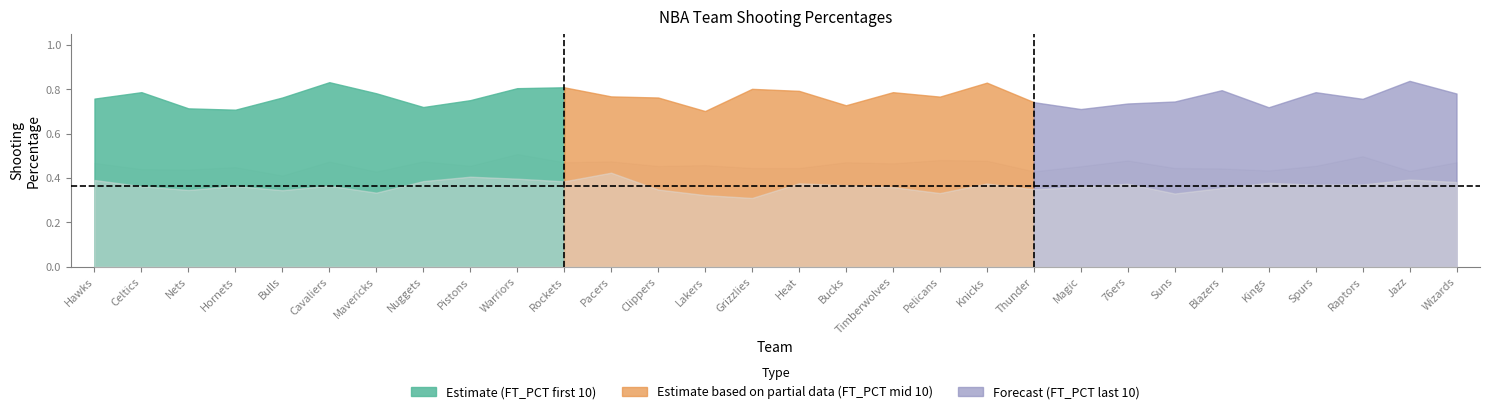

Reading left to right, extract all data points from this chart.

FG_PCT: Atlanta Hawks=0.5	Boston Celtics=0.4	Brooklyn Nets=0.4	Charlotte Hornets=0.4	Chicago Bulls=0.4	Cleveland Cavaliers=0.5	Dallas Mavericks=0.4	Denver Nuggets=0.5	Detroit Pistons=0.5	Golden State Warriors=0.5	Houston Rockets=0.5	Indiana Pacers=0.5	LA Clippers=0.5	Los Angeles Lakers=0.5	Memphis Grizzlies=0.4	Miami Heat=0.4	Milwaukee Bucks=0.5	Minnesota Timberwolves=0.5	New Orleans Pelicans=0.5	New York Knicks=0.5	Oklahoma City Thunder=0.4	Orlando Magic=0.5	Philadelphia 76ers=0.5	Phoenix Suns=0.4	Portland Trail Blazers=0.4	Sacramento Kings=0.4	San Antonio Spurs=0.5	Toronto Raptors=0.5	Utah Jazz=0.4	Washington Wizards=0.5
FG3_PCT: Atlanta Hawks=0.4	Boston Celtics=0.4	Brooklyn Nets=0.3	Charlotte Hornets=0.4	Chicago Bulls=0.3	Cleveland Cavaliers=0.4	Dallas Mavericks=0.3	Denver Nuggets=0.4	Detroit Pistons=0.4	Golden State Warriors=0.4	Houston Rockets=0.4	Indiana Pacers=0.4	LA Clippers=0.3	Los Angeles Lakers=0.3	Memphis Grizzlies=0.3	Miami Heat=0.4	Milwaukee Bucks=0.4	Minnesota Timberwolves=0.4	New Orleans Pelicans=0.3	New York Knicks=0.4	Oklahoma City Thunder=0.3	Orlando Magic=0.4	Philadelphia 76ers=0.4	Phoenix Suns=0.3	Portland Trail Blazers=0.4	Sacramento Kings=0.4	San Antonio Spurs=0.4	Toronto Raptors=0.4	Utah Jazz=0.4	Washington Wizards=0.4
FT_PCT: Atlanta Hawks=0.8	Boston Celtics=0.8	Brooklyn Nets=0.7	Charlotte Hornets=0.7	Chicago Bulls=0.8	Cleveland Cavaliers=0.8	Dallas Mavericks=0.8	Denver Nuggets=0.7	Detroit Pistons=0.8	Golden State Warriors=0.8	Houston Rockets=0.8	Indiana Pacers=0.8	LA Clippers=0.8	Los Angeles Lakers=0.7	Memphis Grizzlies=0.8	Miami Heat=0.8	Milwaukee Bucks=0.7	Minnesota Timberwolves=0.8	New Orleans Pelicans=0.8	New York Knicks=0.8	Oklahoma City Thunder=0.7	Orlando Magic=0.7	Philadelphia 76ers=0.7	Phoenix Suns=0.7	Portland Trail Blazers=0.8	Sacramento Kings=0.7	San Antonio Spurs=0.8	Toronto Raptors=0.8	Utah Jazz=0.8	Washington Wizards=0.8